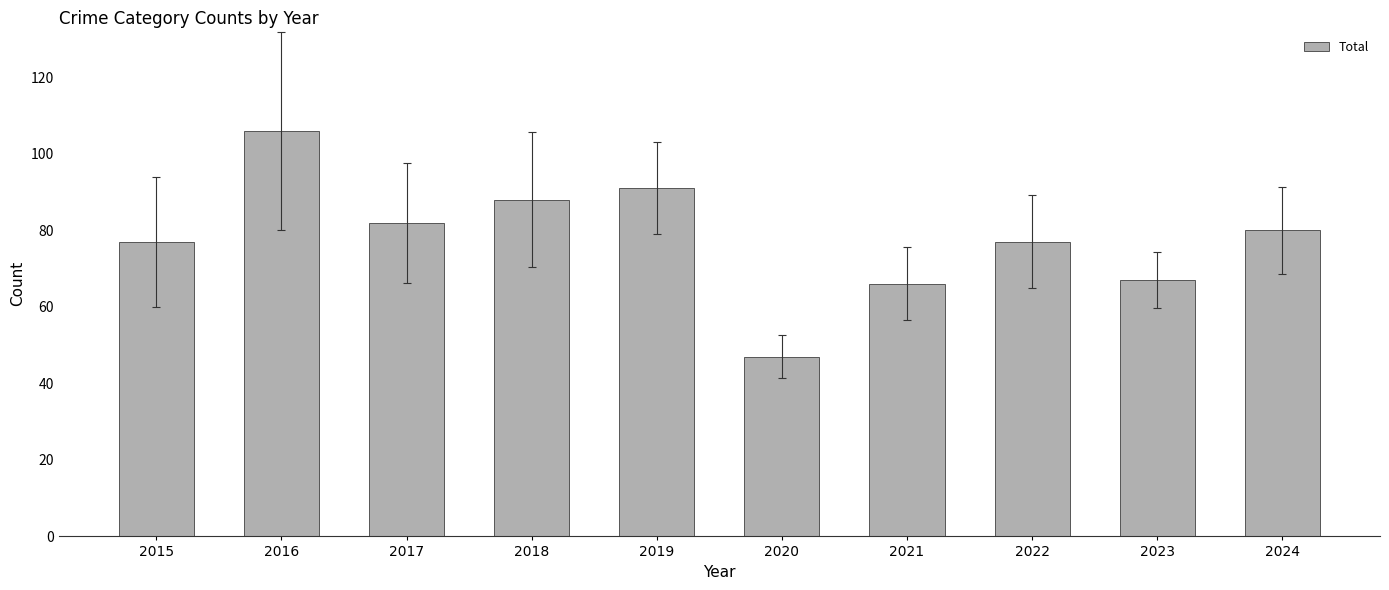

What is the approximate value at 2024?

80